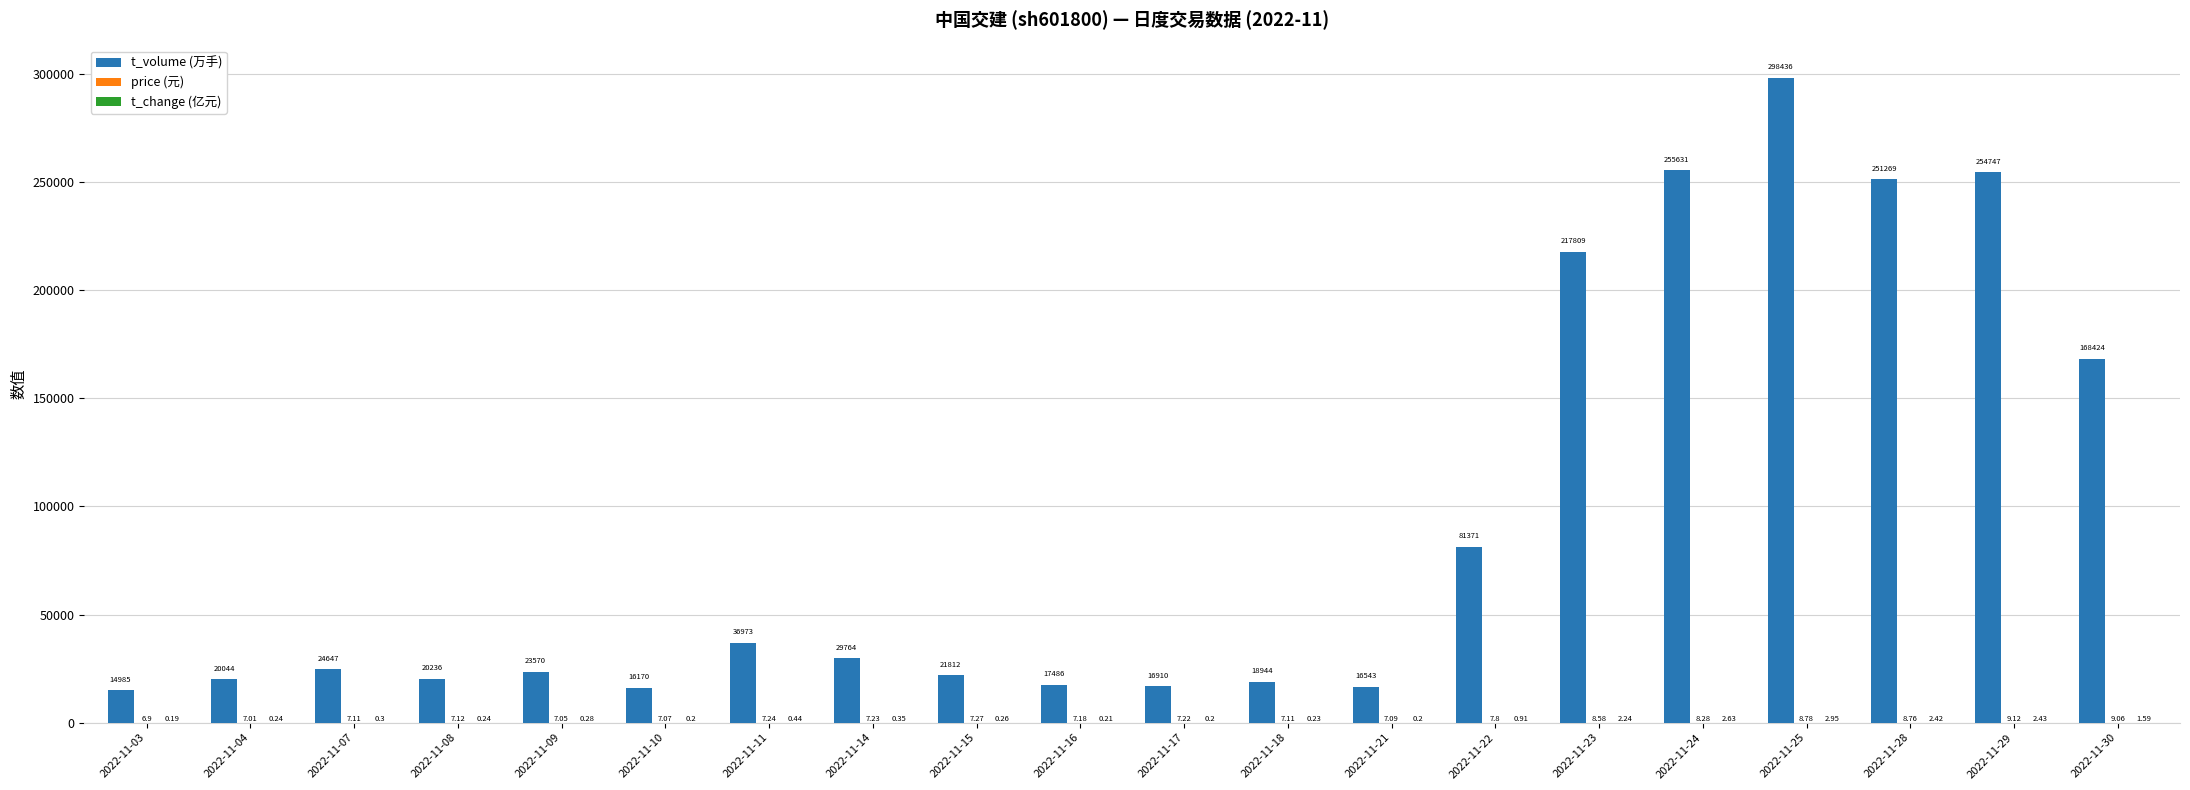

What is the total value across all series at 2022-11-25?

298447.7